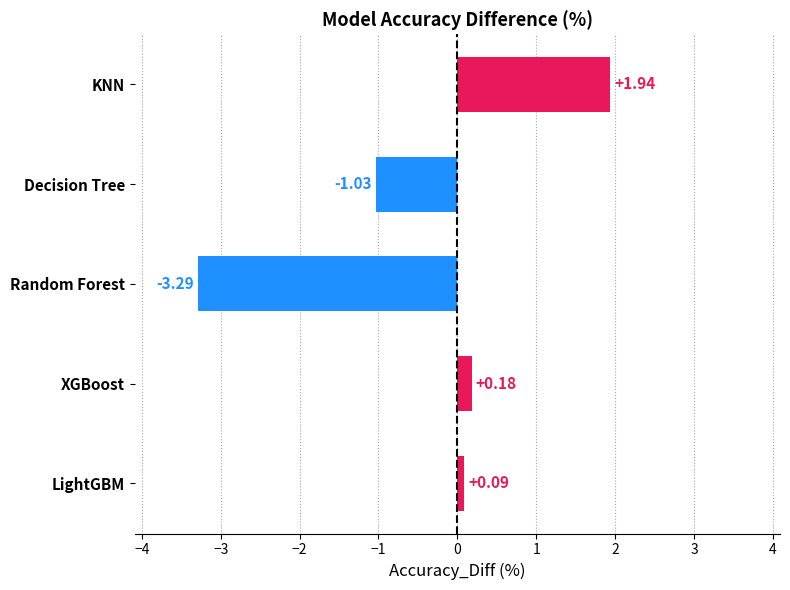

At which label is the value closest to 0?

LightGBM